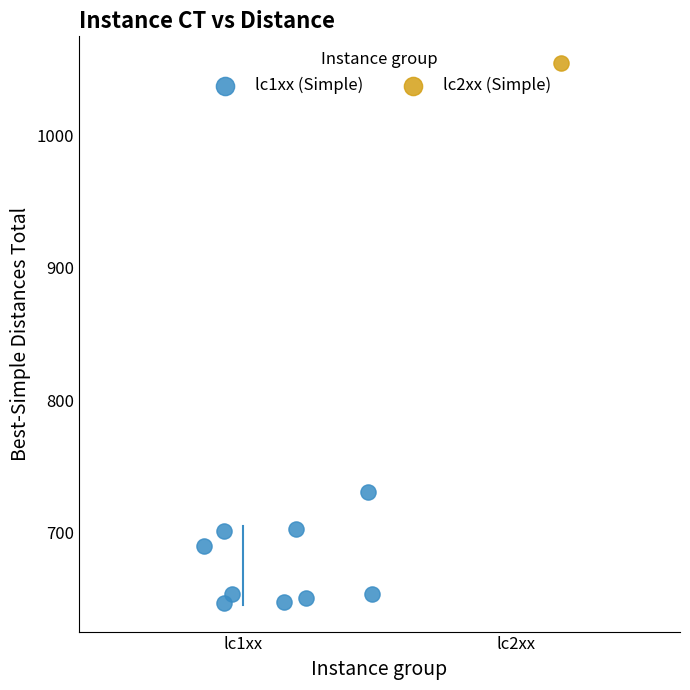

What are all the series names shown in the legend?

lc1xx (Simple), lc2xx (Simple)